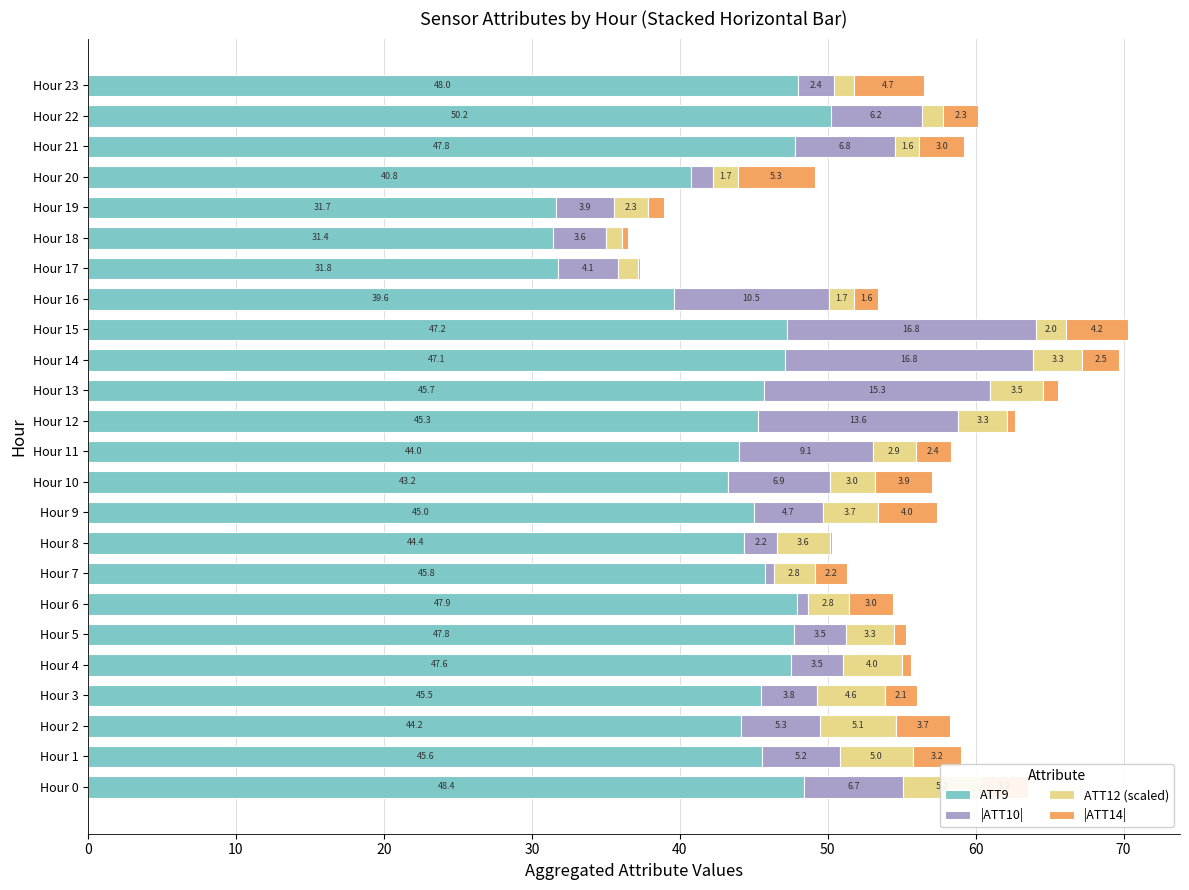

What is the value of the ATT9 bar at the 14th from the left?

45.7